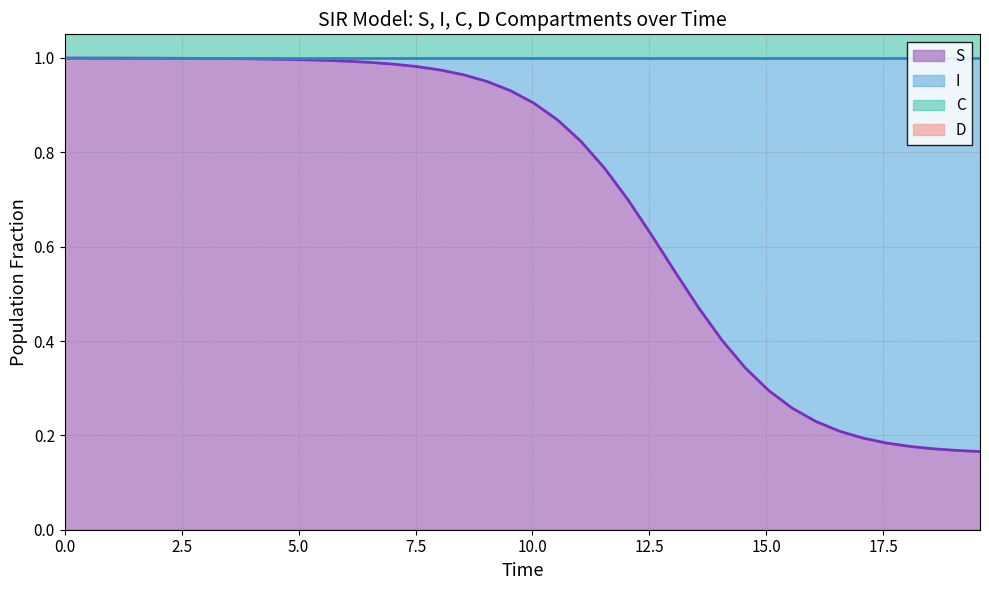

True or false: S and C intersect in this chart.

False